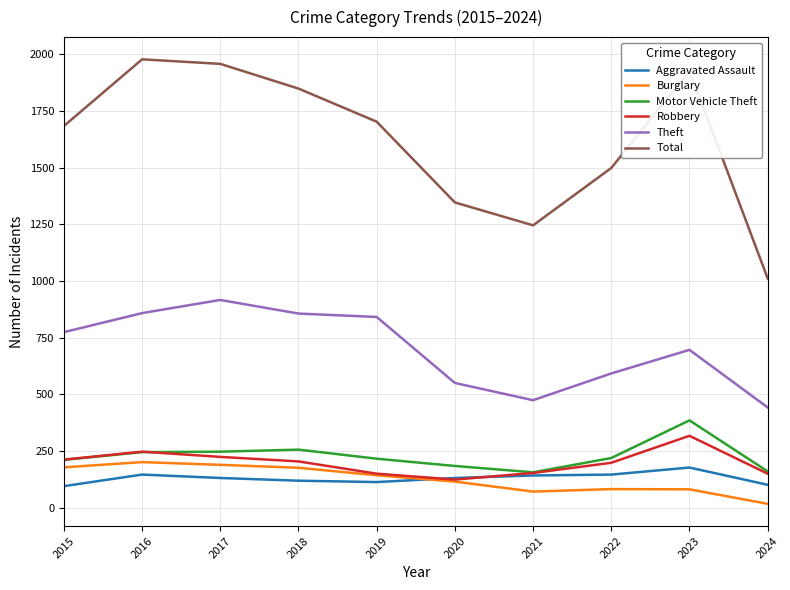

At which label does Burglary reach its minimum?

2024